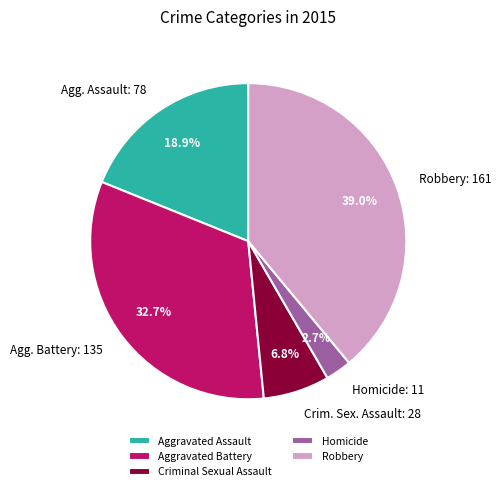

Count the number of slices in the pie.

5